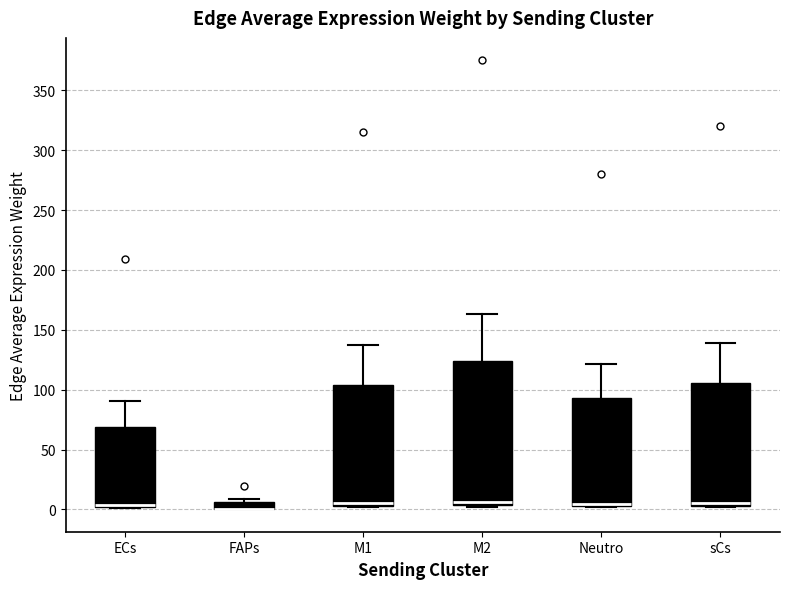

Comparing the boxes themselves (not the whiskers), which one is the tallest?

M2